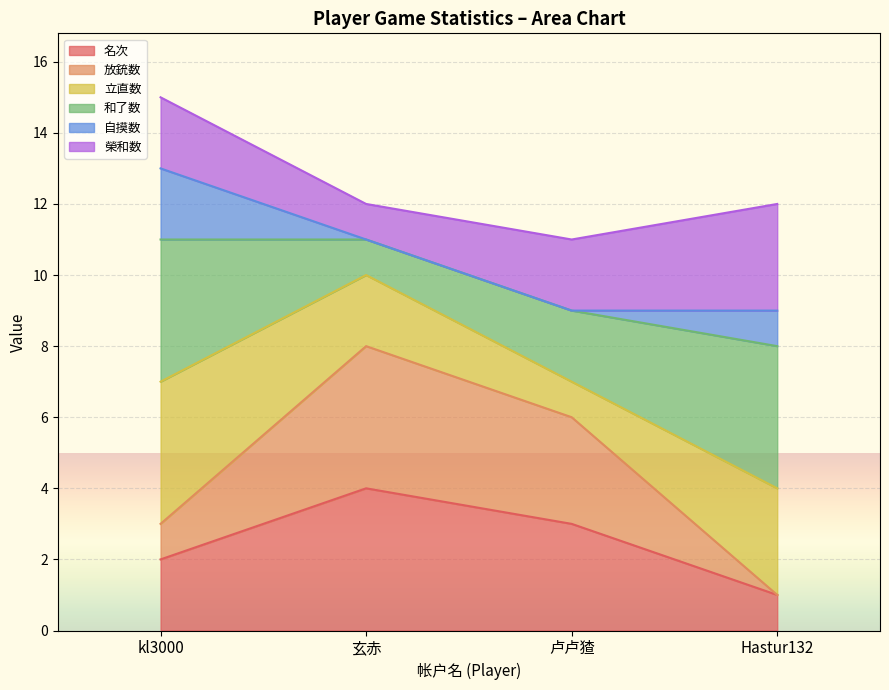

At which label does 名次 reach its peak?

玄赤